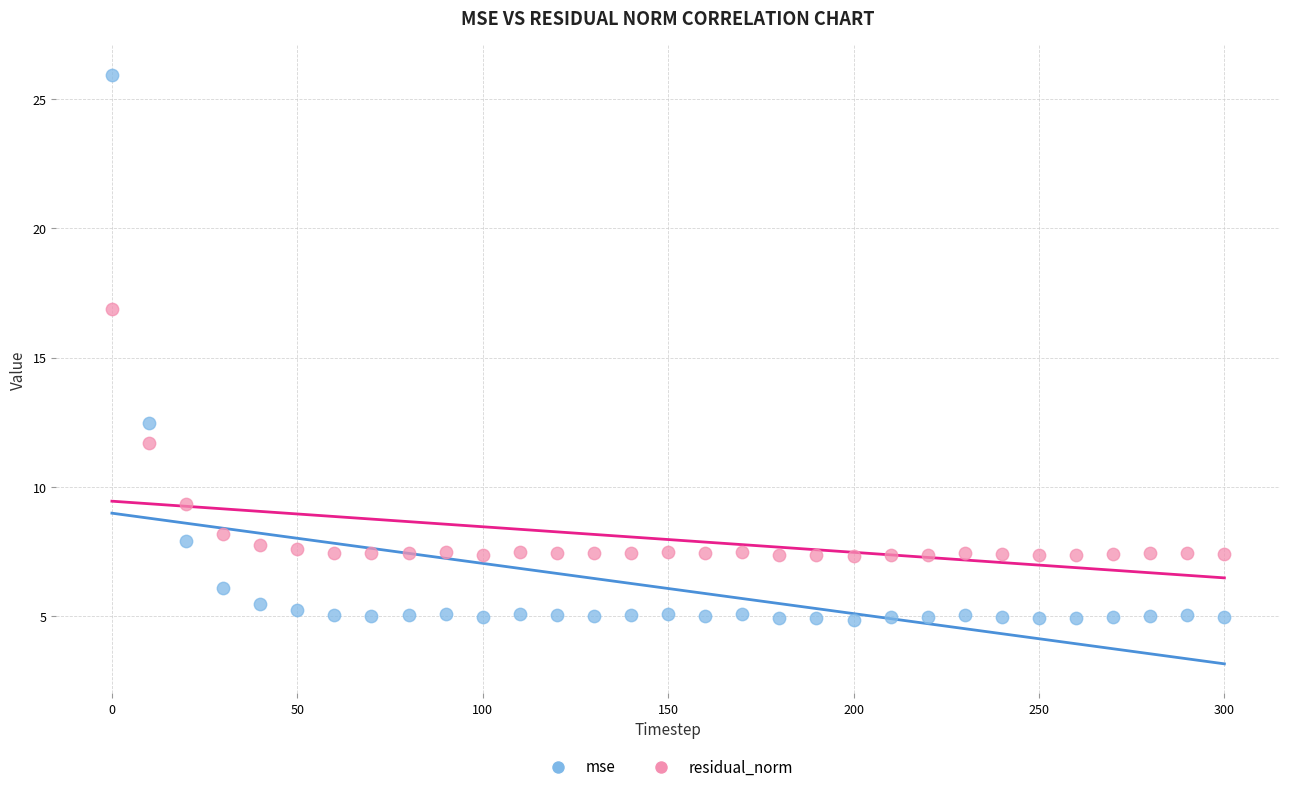

Across all data points, what is the range of X values (max minus min)?

300.0